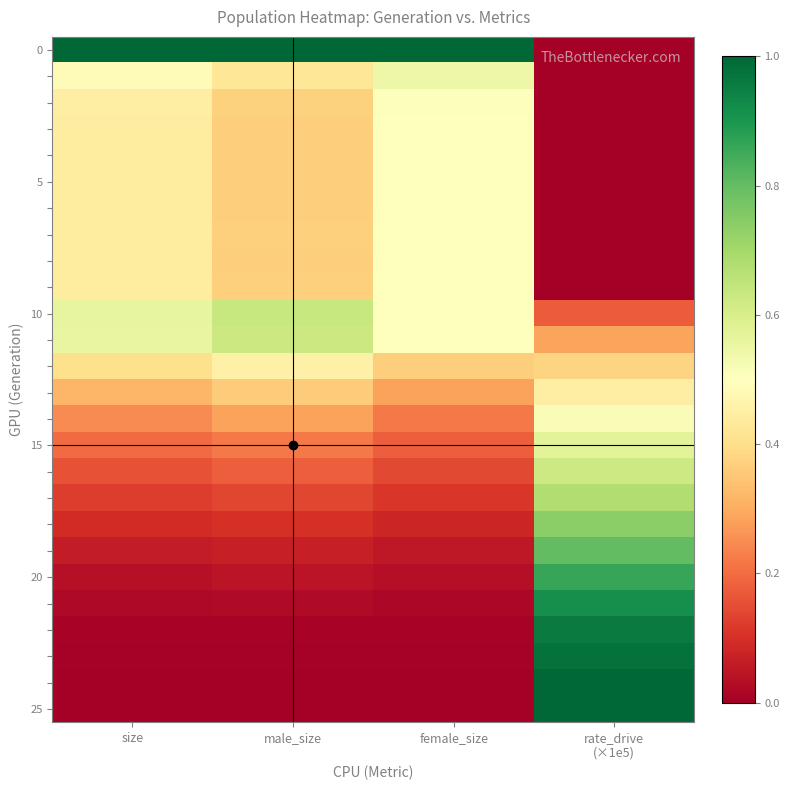

Count the number of categories in the chart.

4